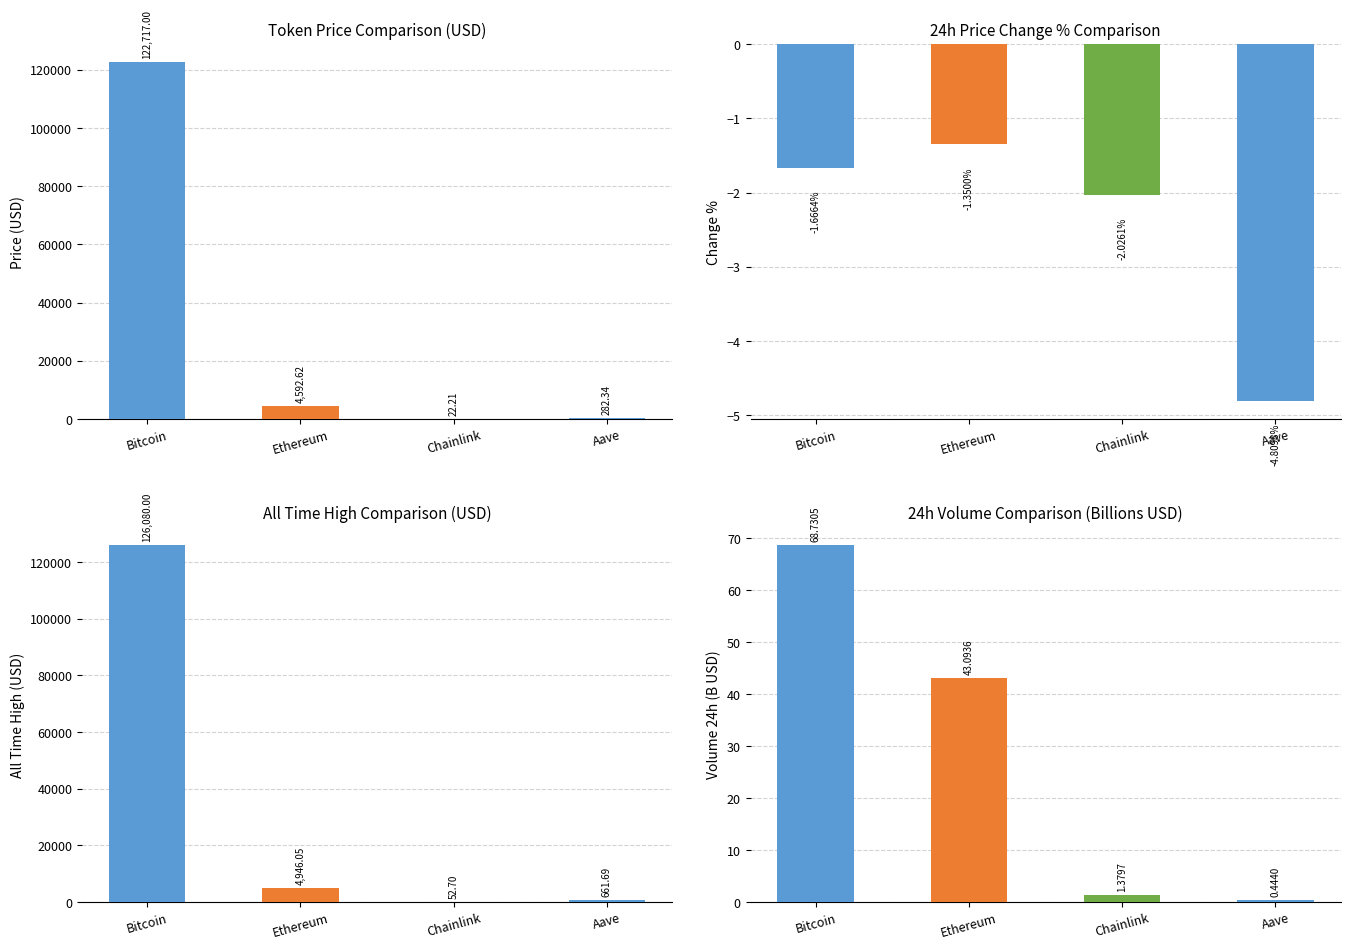

Where is volume24h nearest to the value 34?

Ethereum